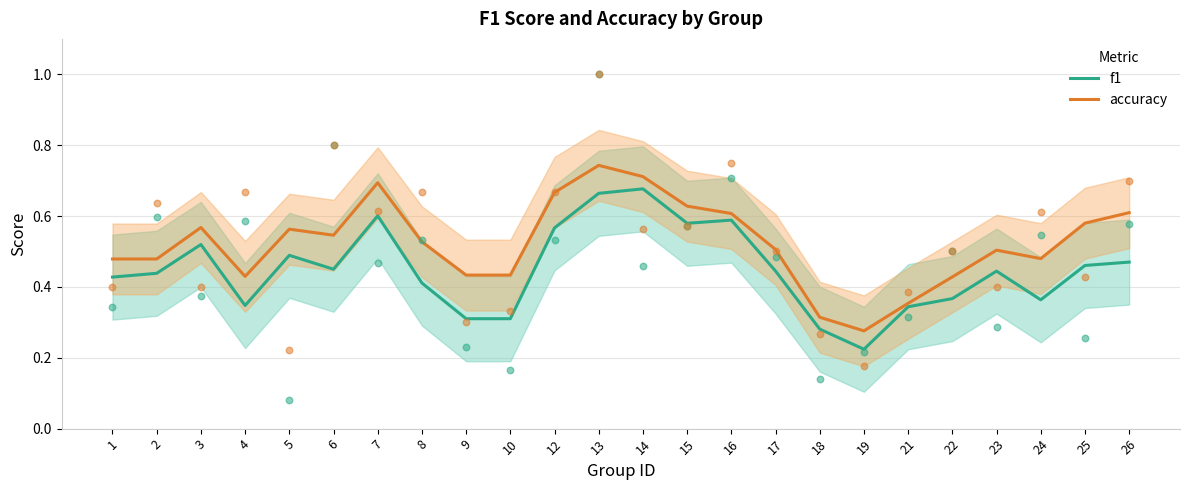

What are all the series names shown in the legend?

f1, accuracy